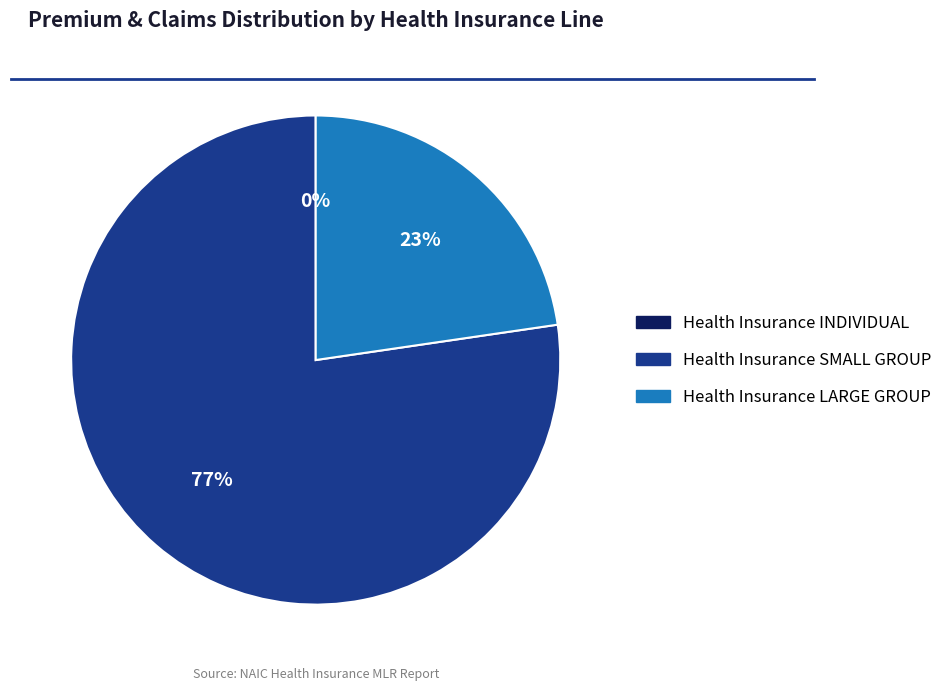

To the nearest percent, what is the average slice percentage?

33%